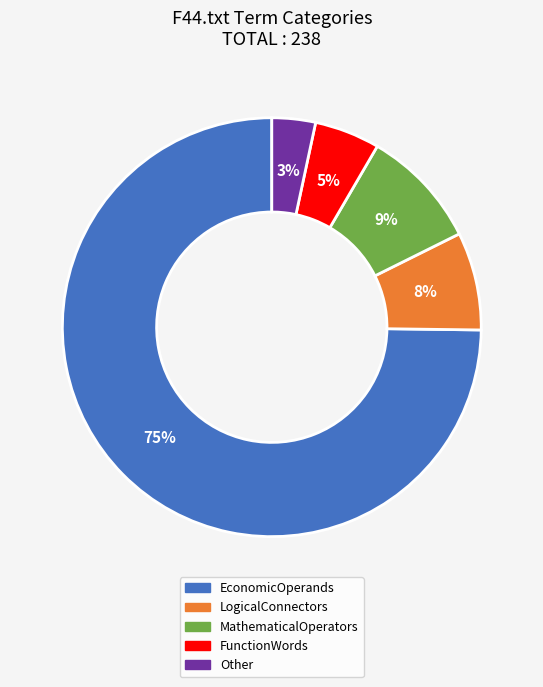

Count the number of slices in the pie.

5